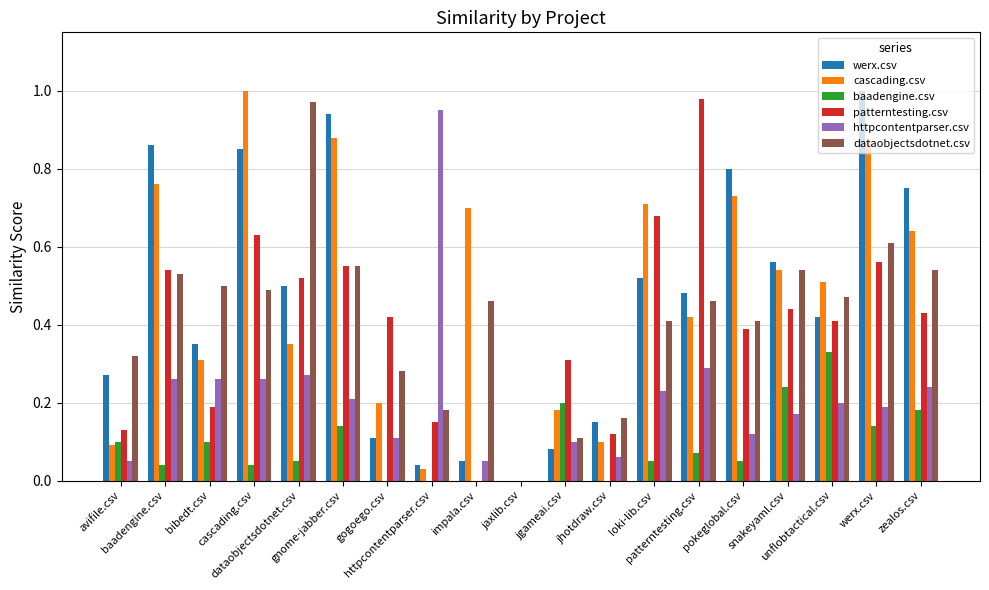

What is the greatest value displayed?

1.0